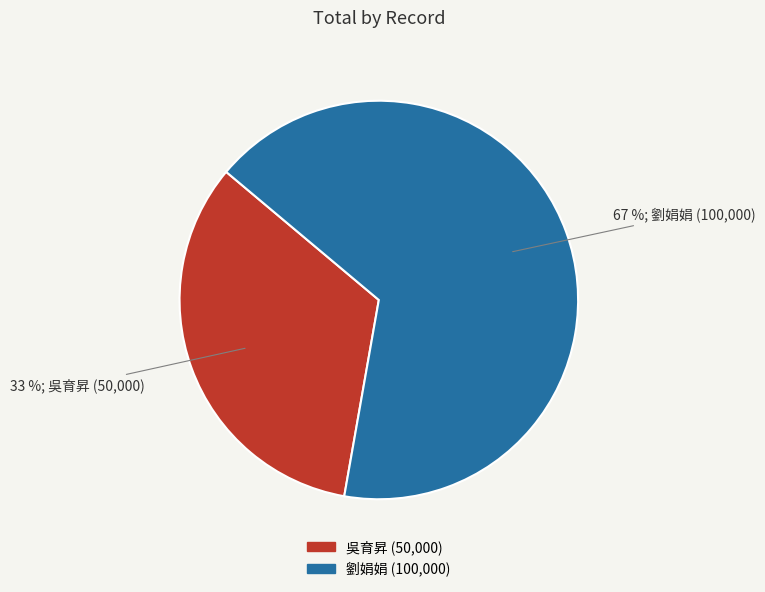

How many slices are in this pie chart?

2